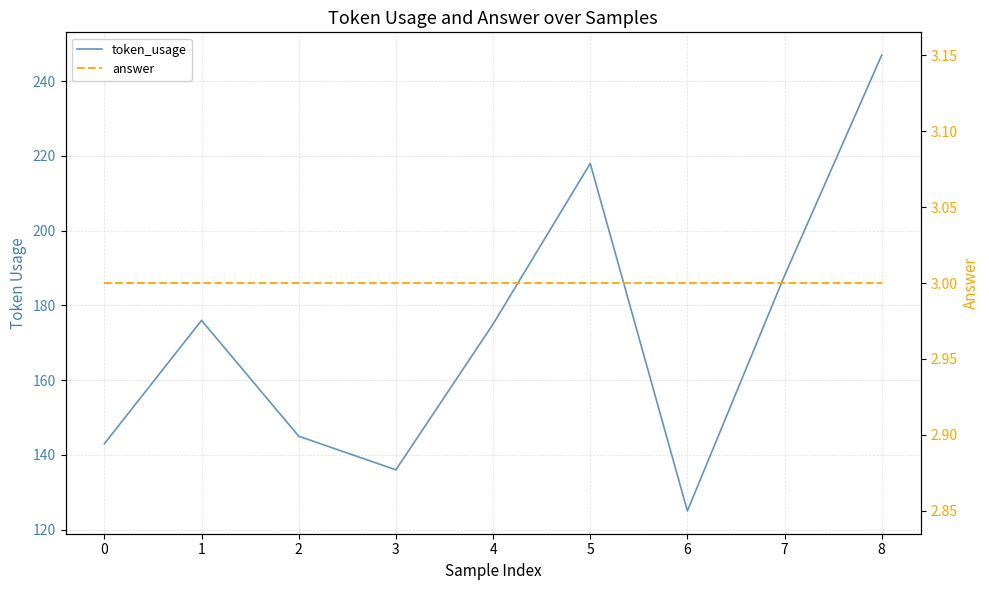

Between 1 and 6, which is larger?

1